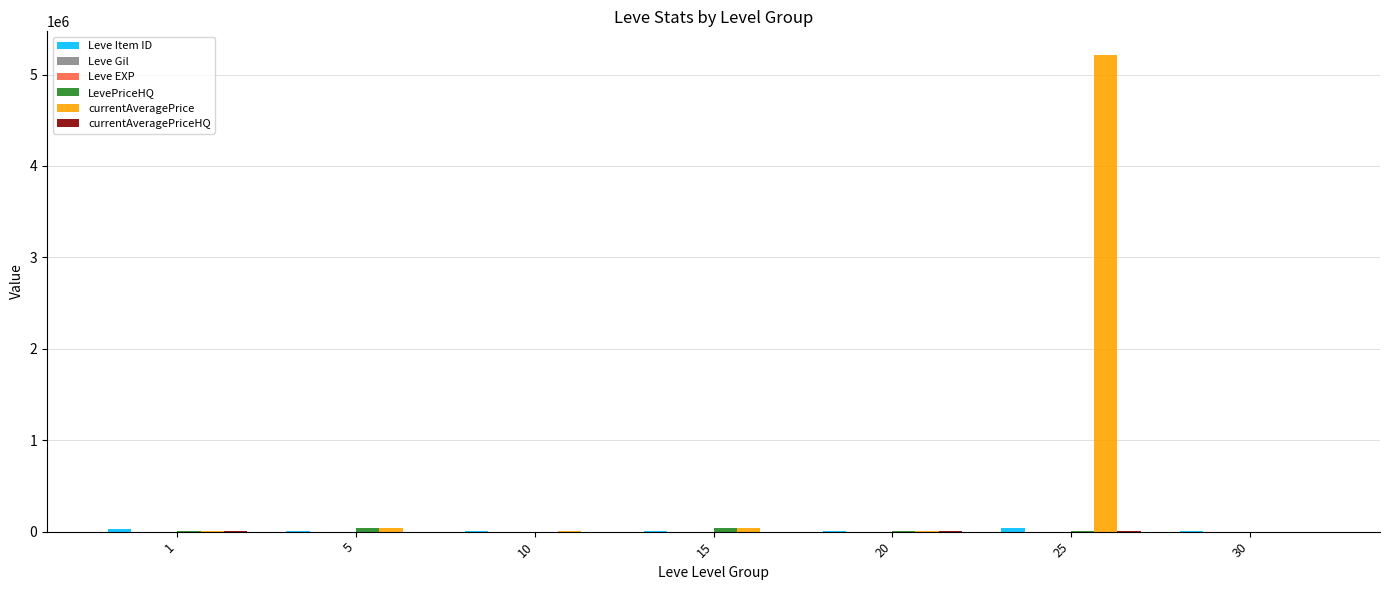

Which series has the largest total across all categories?

currentAveragePrice